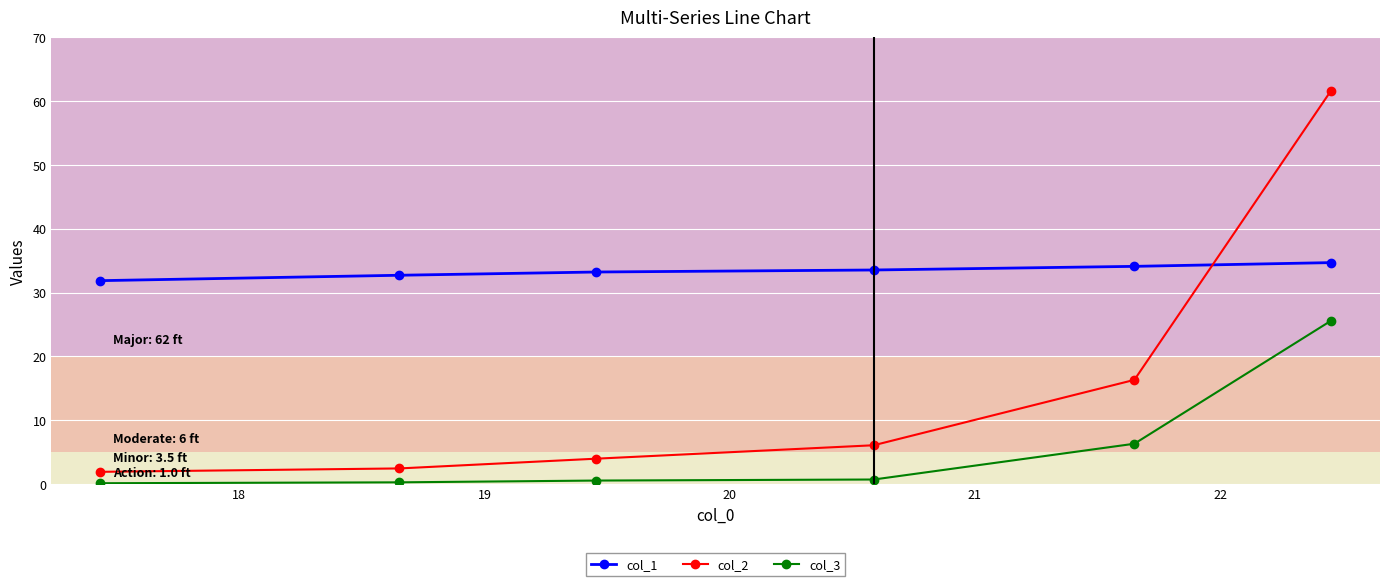

How many data points does each series have?

6